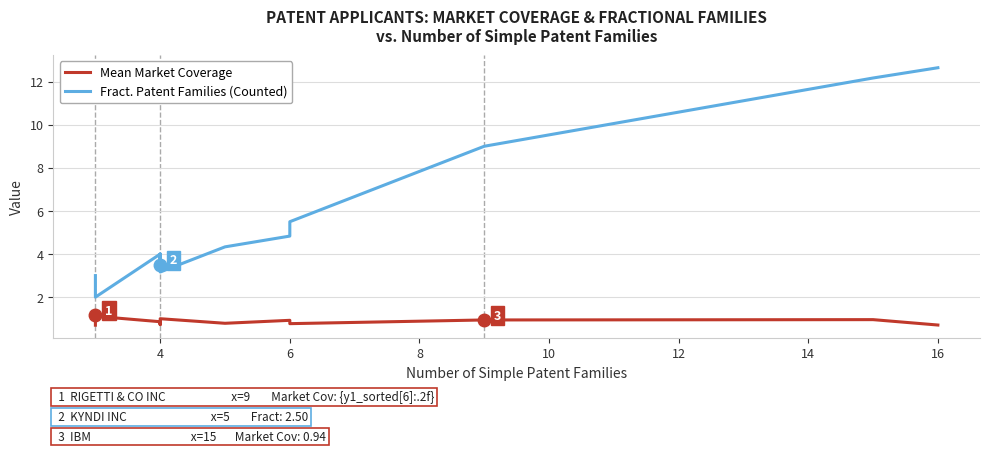

In Fract. Patent Families, how many points are higher than both neighbors (excluding endpoints)?

1